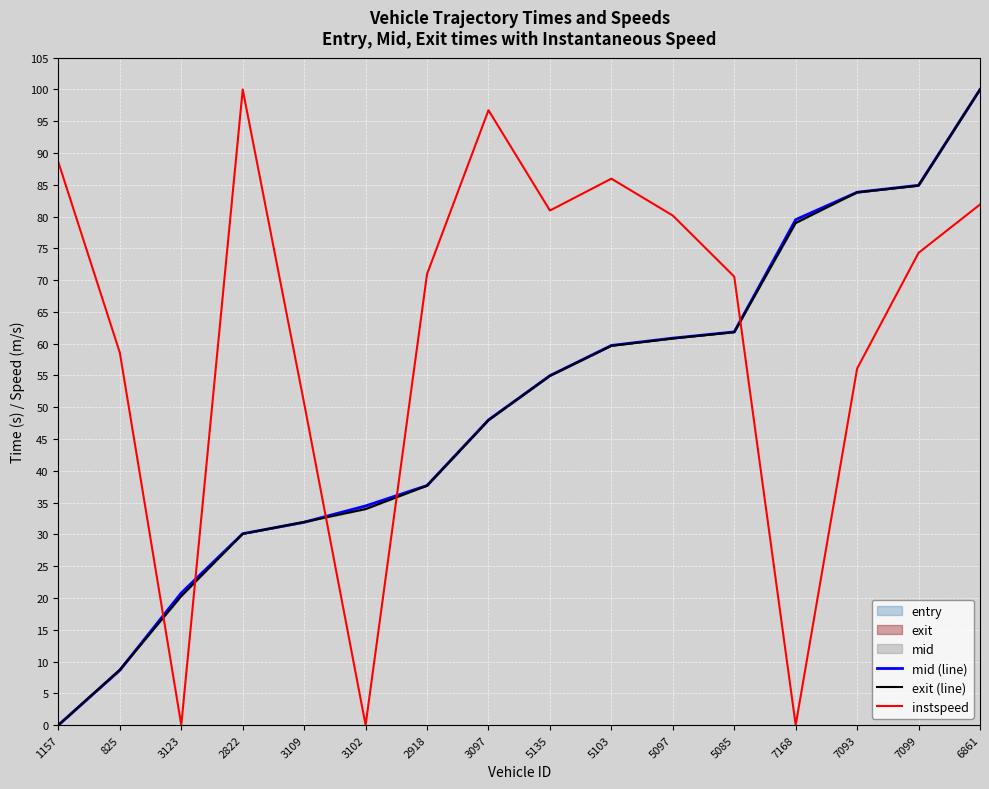

List the series in order of their peak value, highest first.

mid (line), exit (line), instspeed